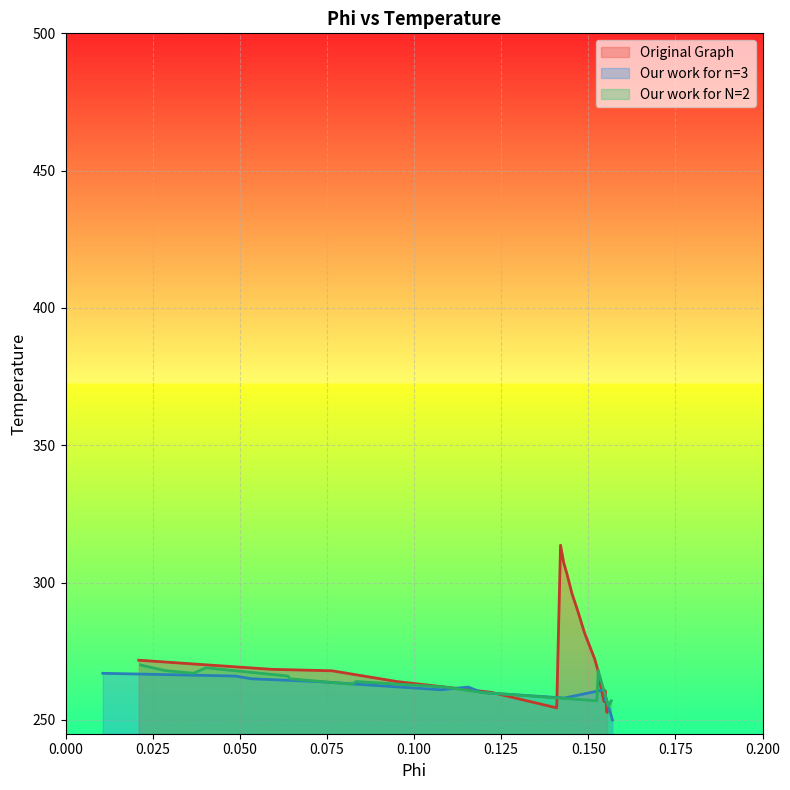

What is the highest value of the Original Graph series?

313.6